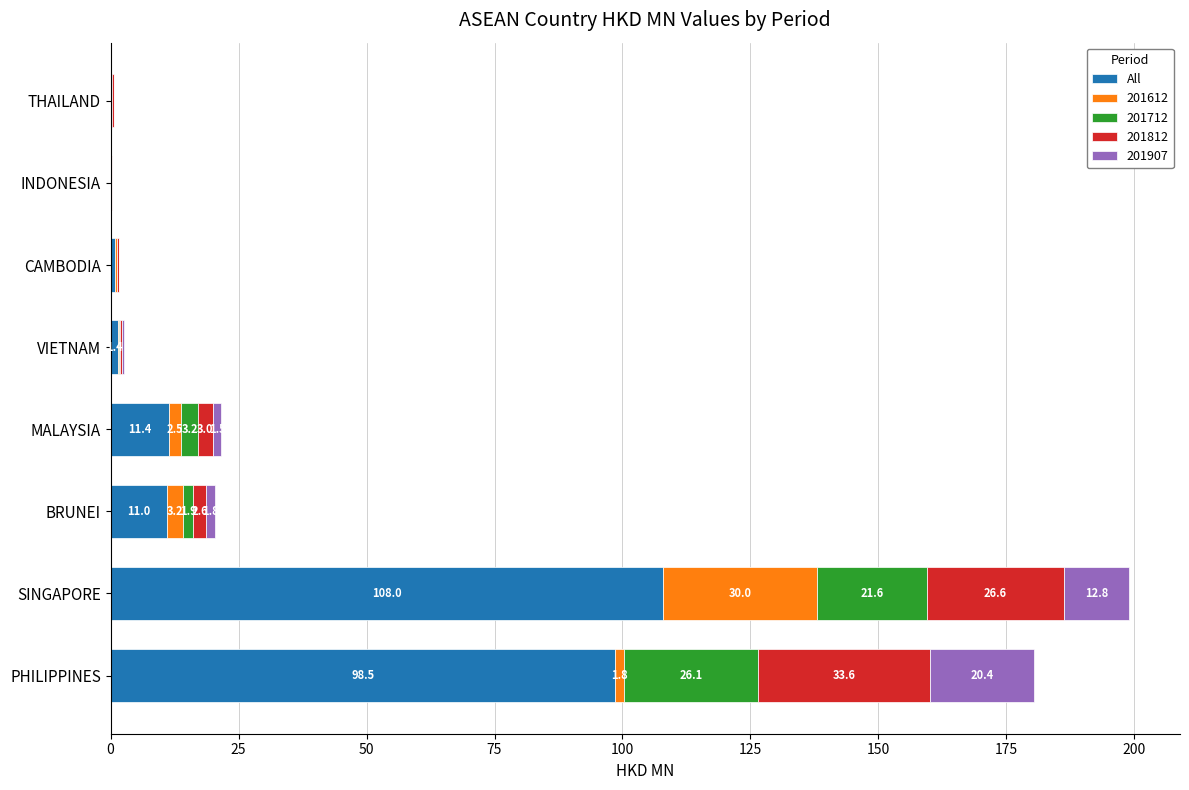

Which category has the highest value in the All series?

SINGAPORE